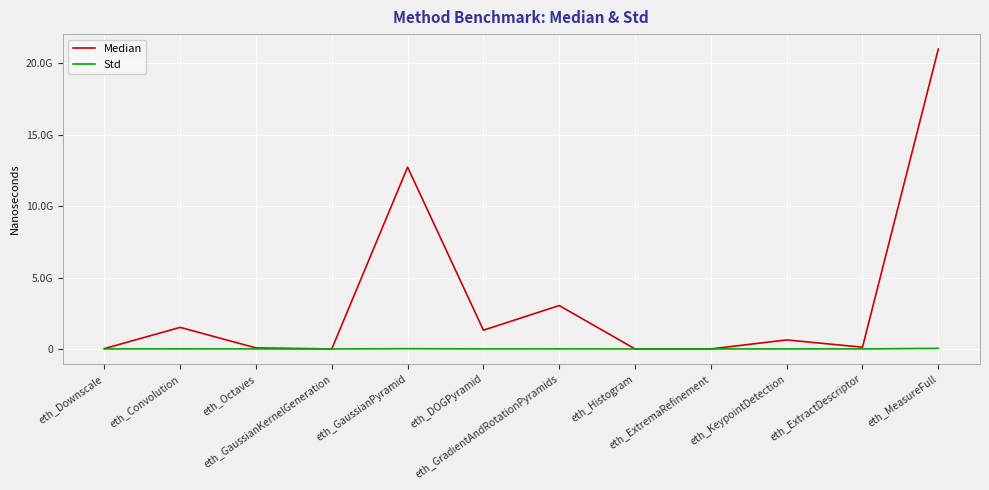

True or false: Median has a value of 1094510256.6 at eth_KeypointDetection.

False